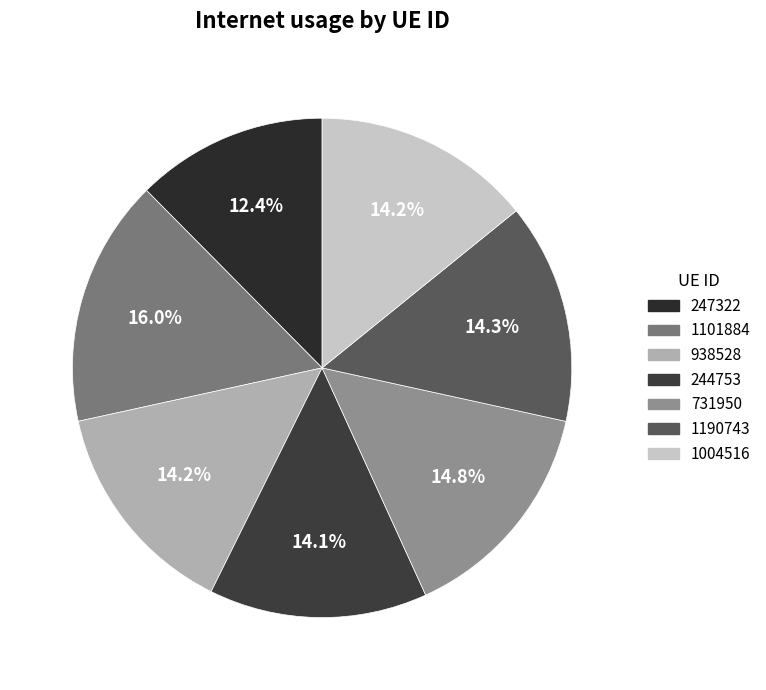

How many segments does this pie chart have?

7